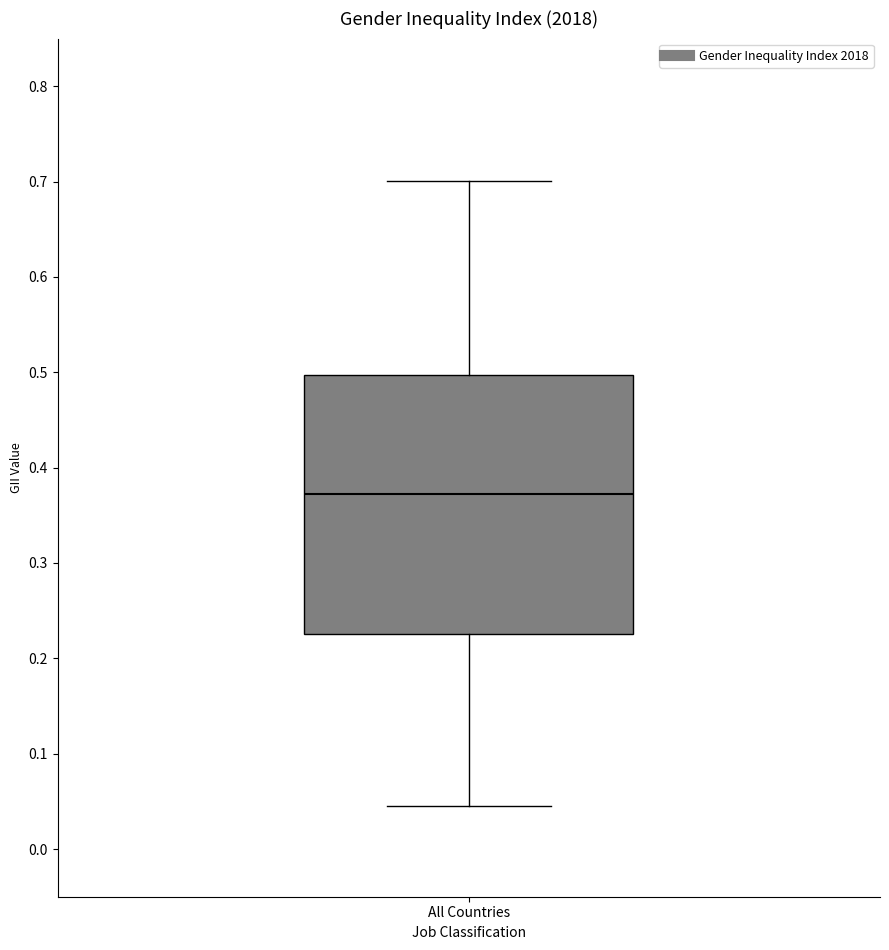

Read this box plot against the y-axis: the position of the median line, the range covered by the box, and the ends of both whiskers. The values are not printed on the chart, so give them approximately, as read against the axis.

median 0.37, box 0.23 to 0.50, whiskers 0.05 to 0.70